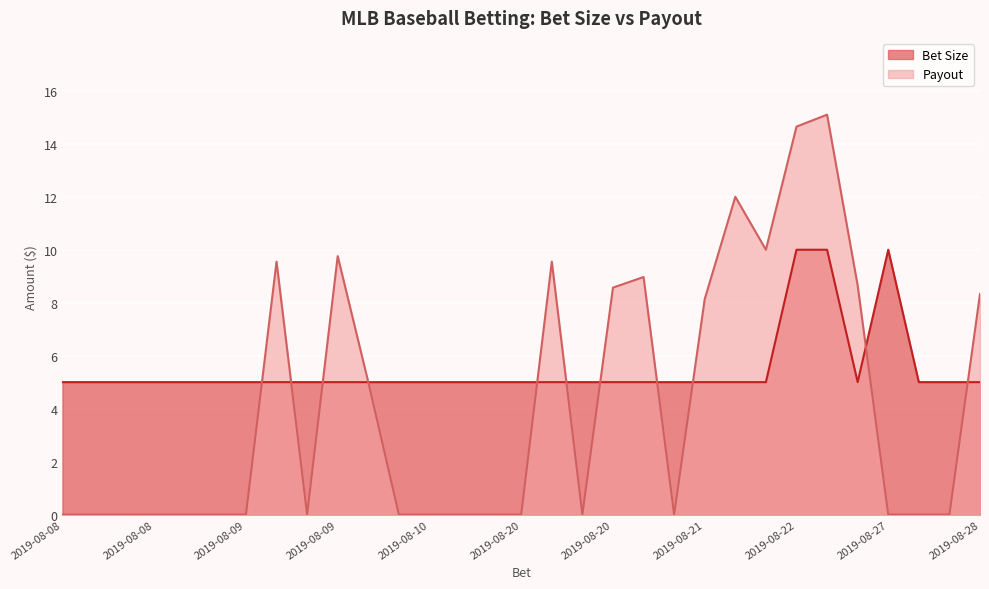

True or false: Payout and Bet Size cross at least once.

True